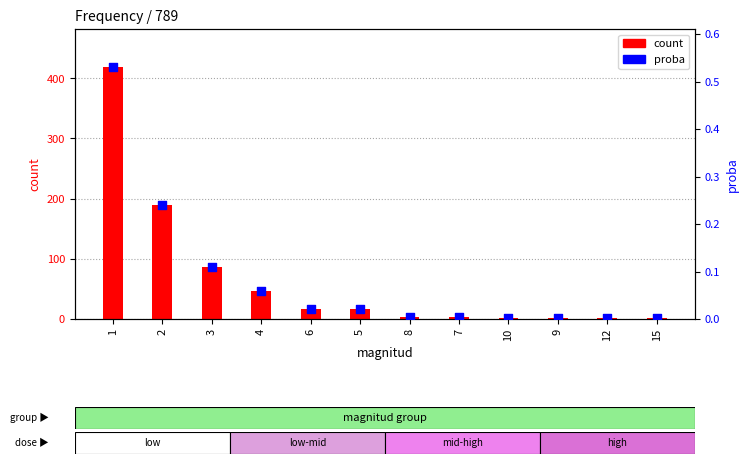

Which series reaches the maximum Y coordinate?

count